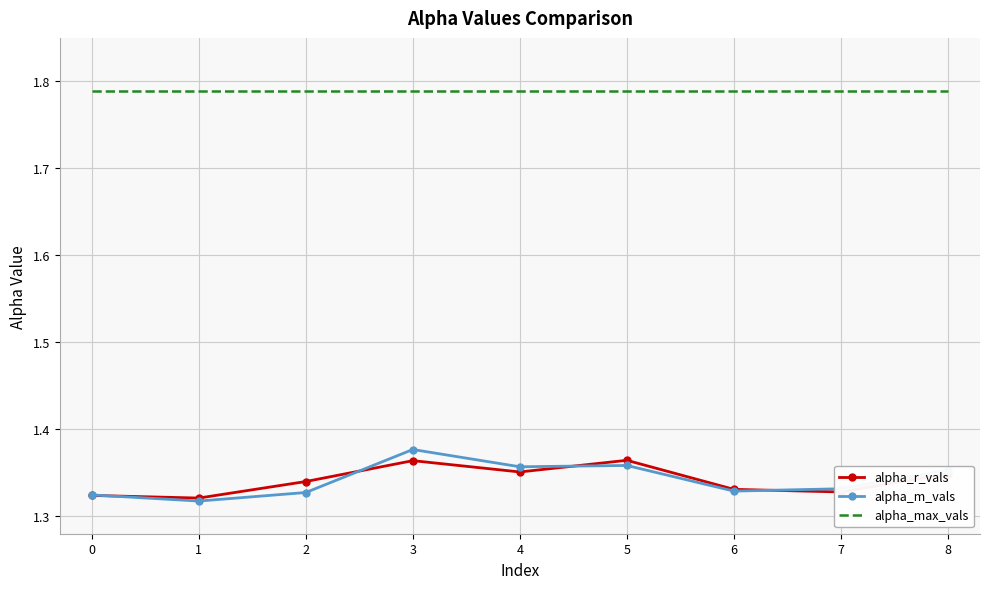

What is the total value across all series at 3?

4.5